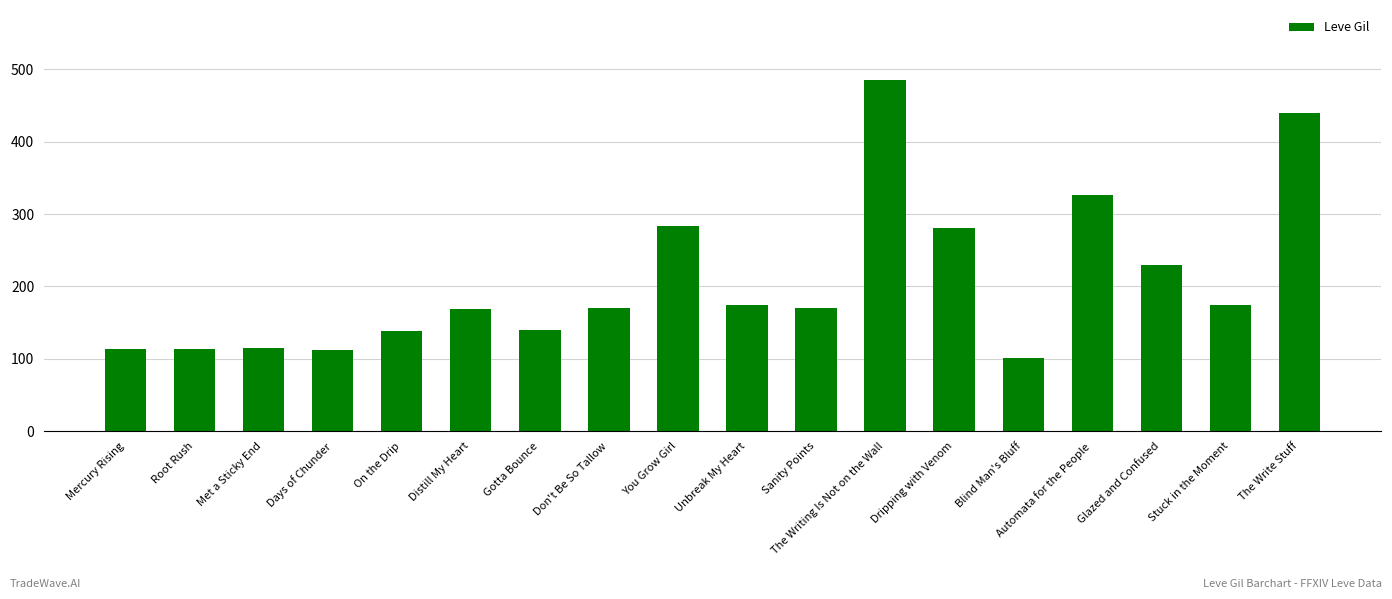

What is the ratio of the value at You Grow Girl to the value at Glazed and Confused?

1.2